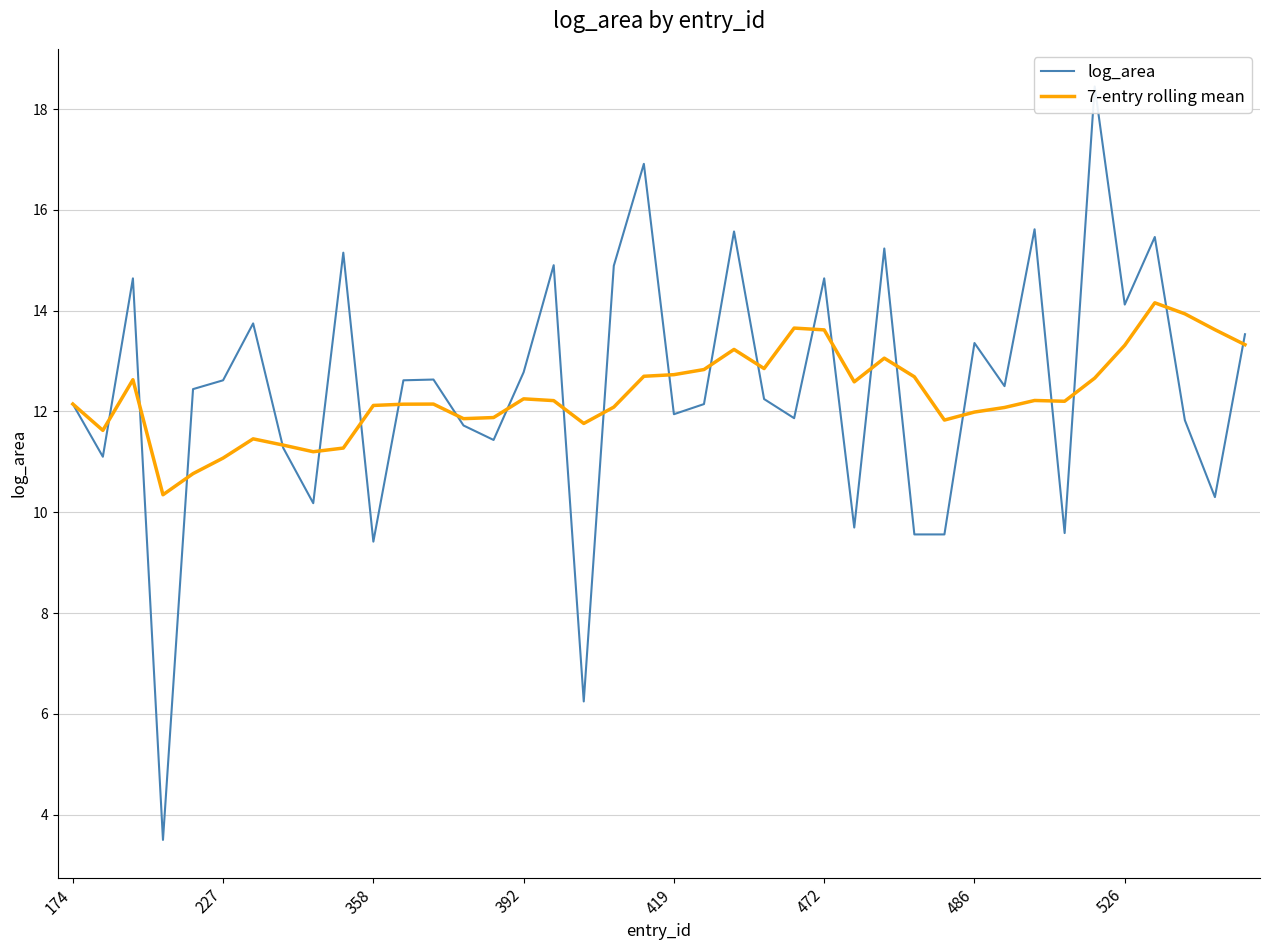

What is the sum of the 7-entry rolling mean values at 29 and 35?

25.1